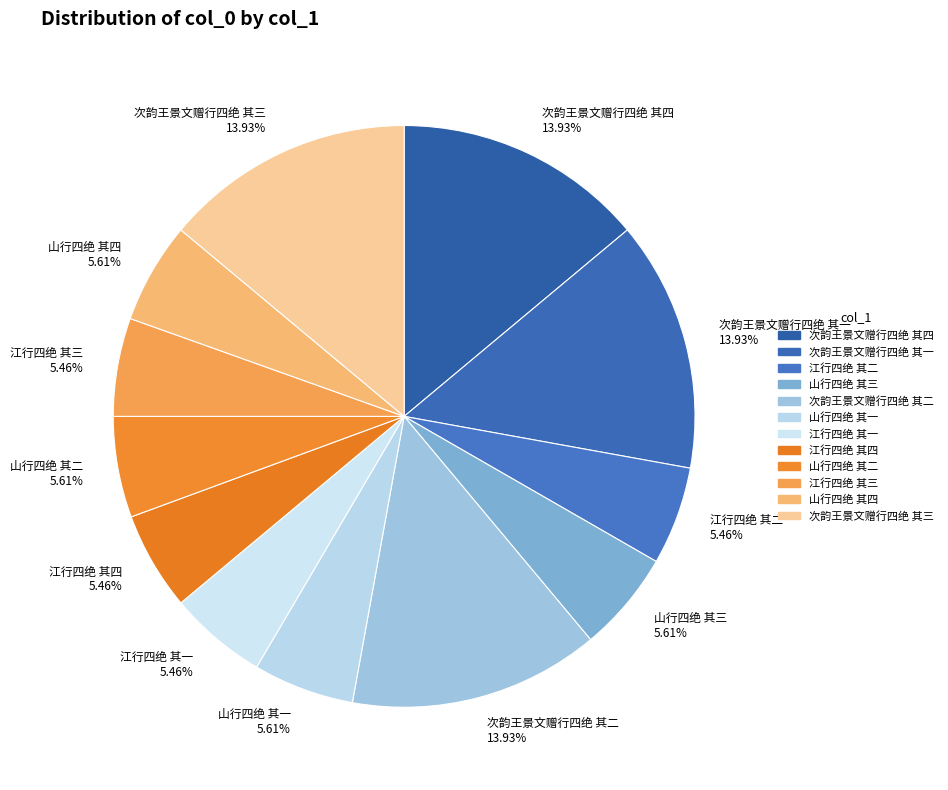

Combined, do 次韵王景文赠行四绝 其一 and 次韵王景文赠行四绝 其三 account for over 50%?

No